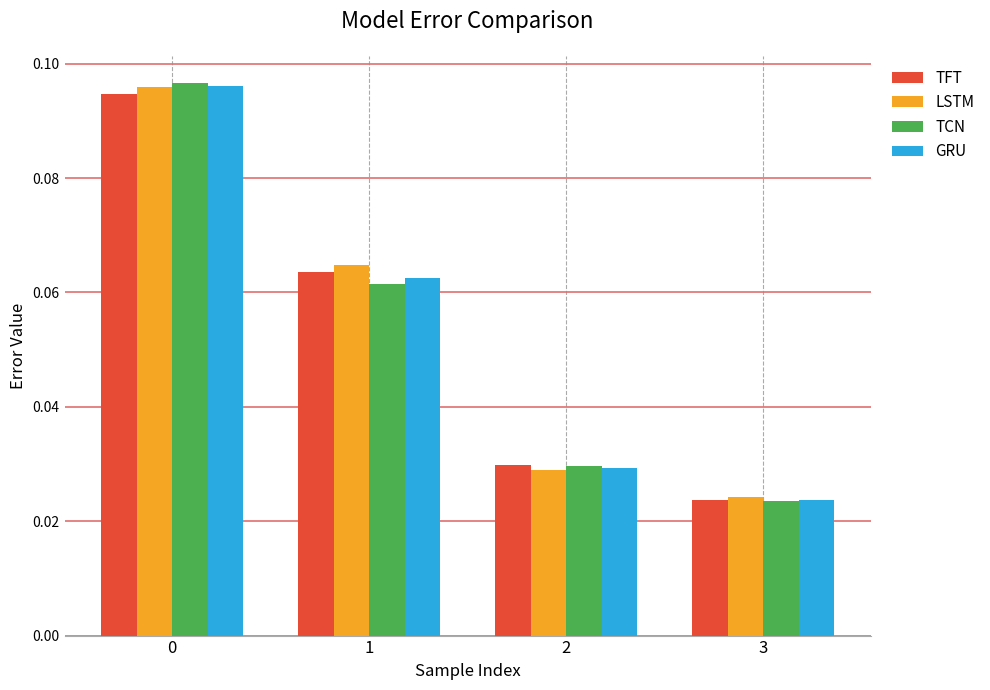

At how many categories does at least one series exceed 0?

4